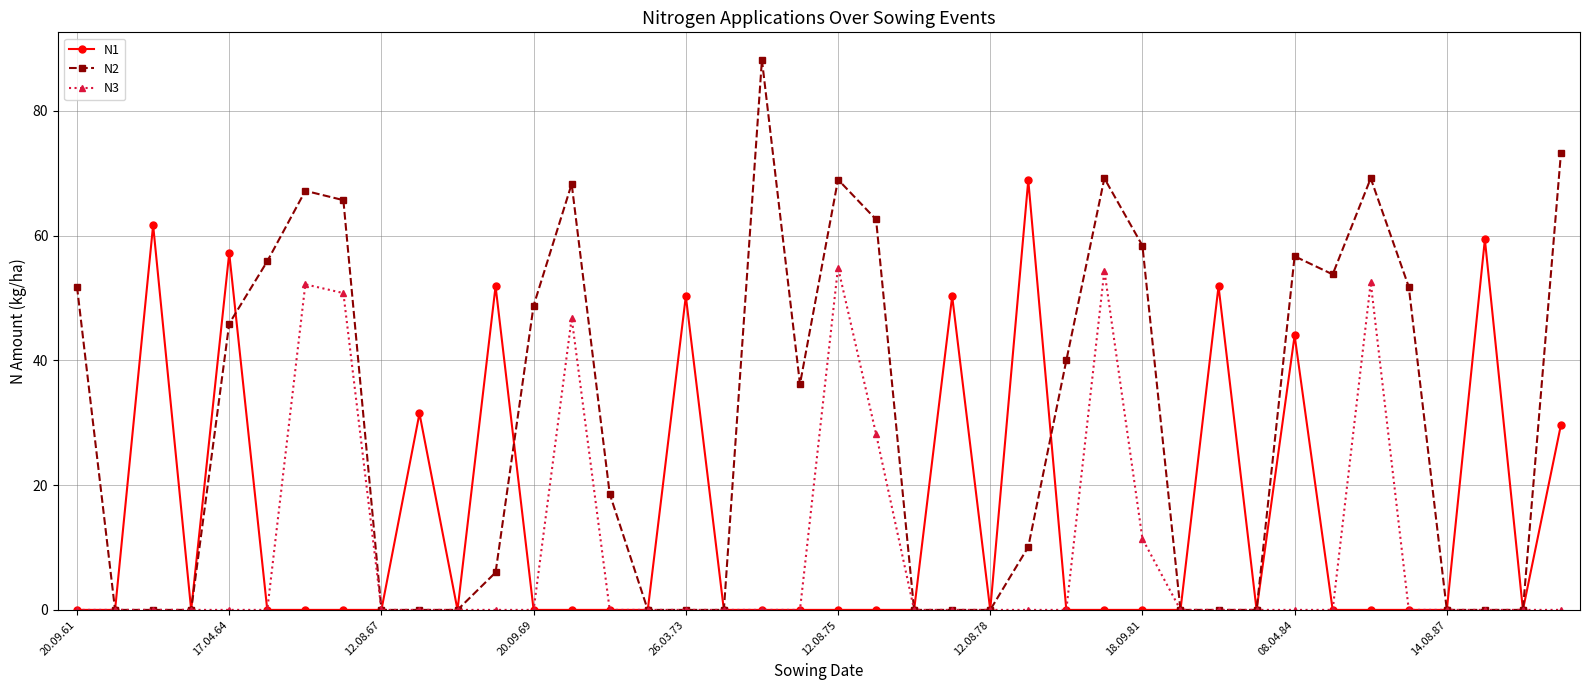

Which series has the widest spread of values?

N2